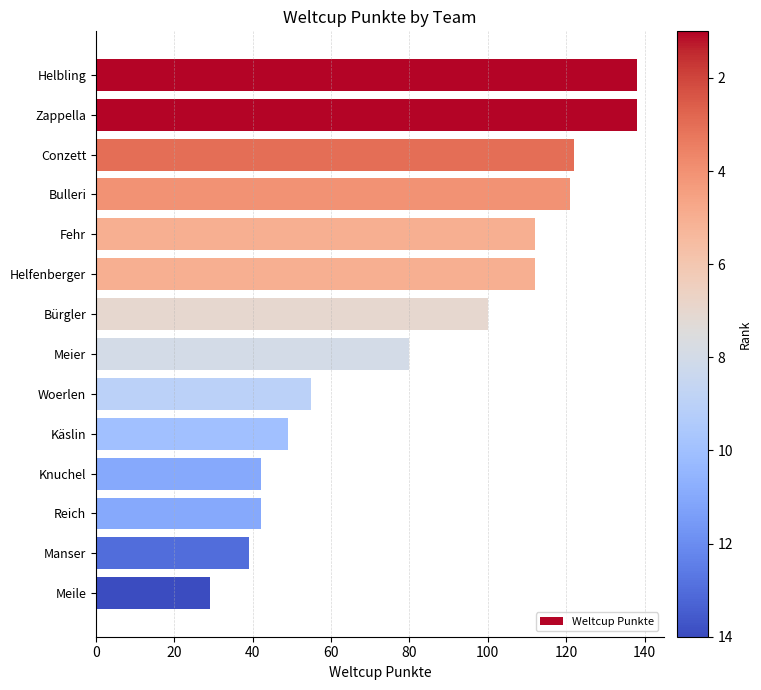

What position from the top is Conzett?

3